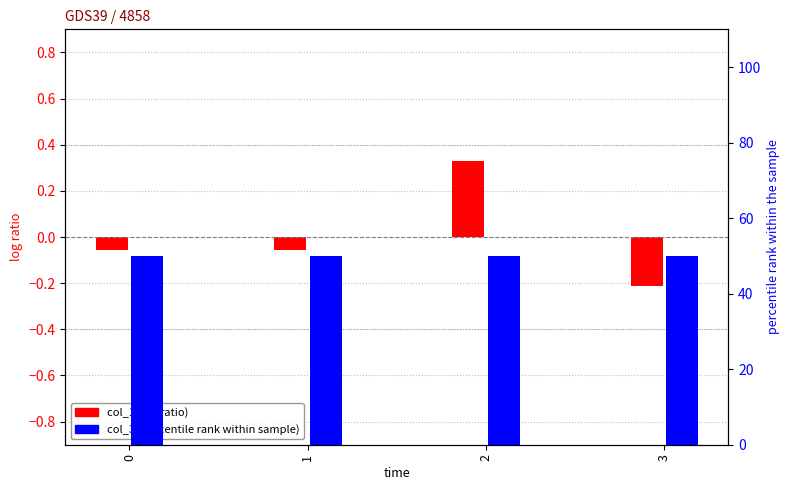

What is the maximum value shown in the chart?

50.0